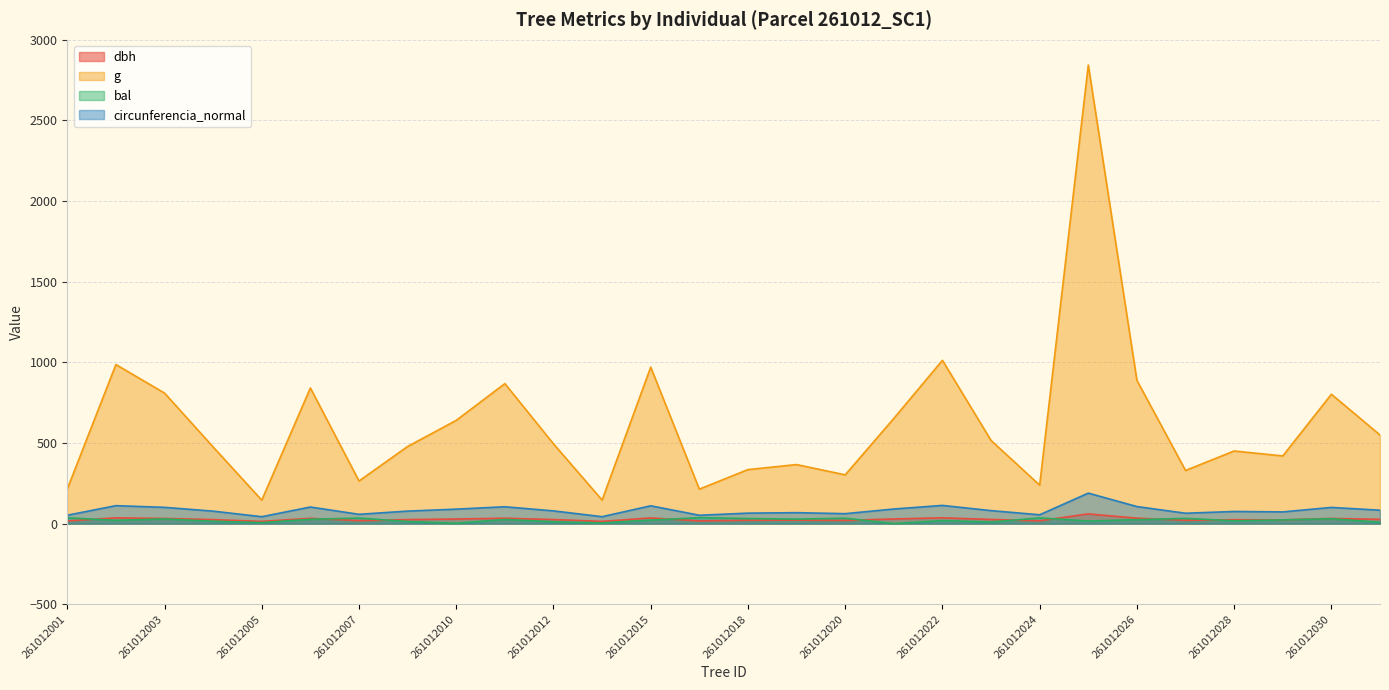

Between which two adjacent categories do bal and dbh first intersect?

261012001 and 261012002